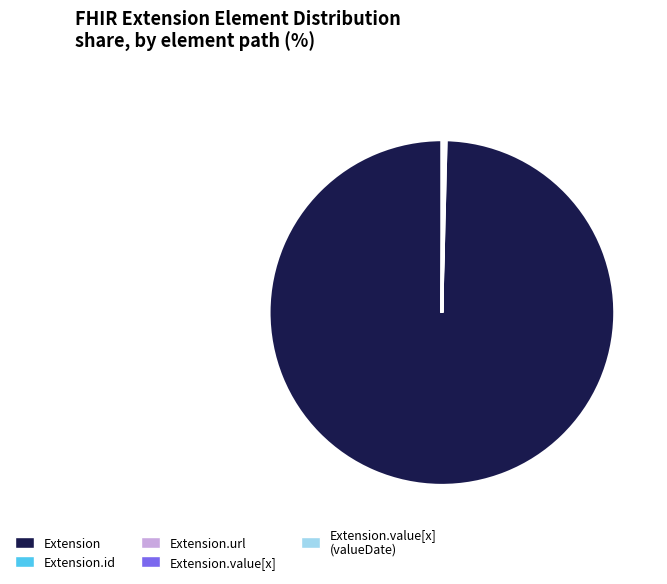

What is the largest slice in the pie chart?

Extension